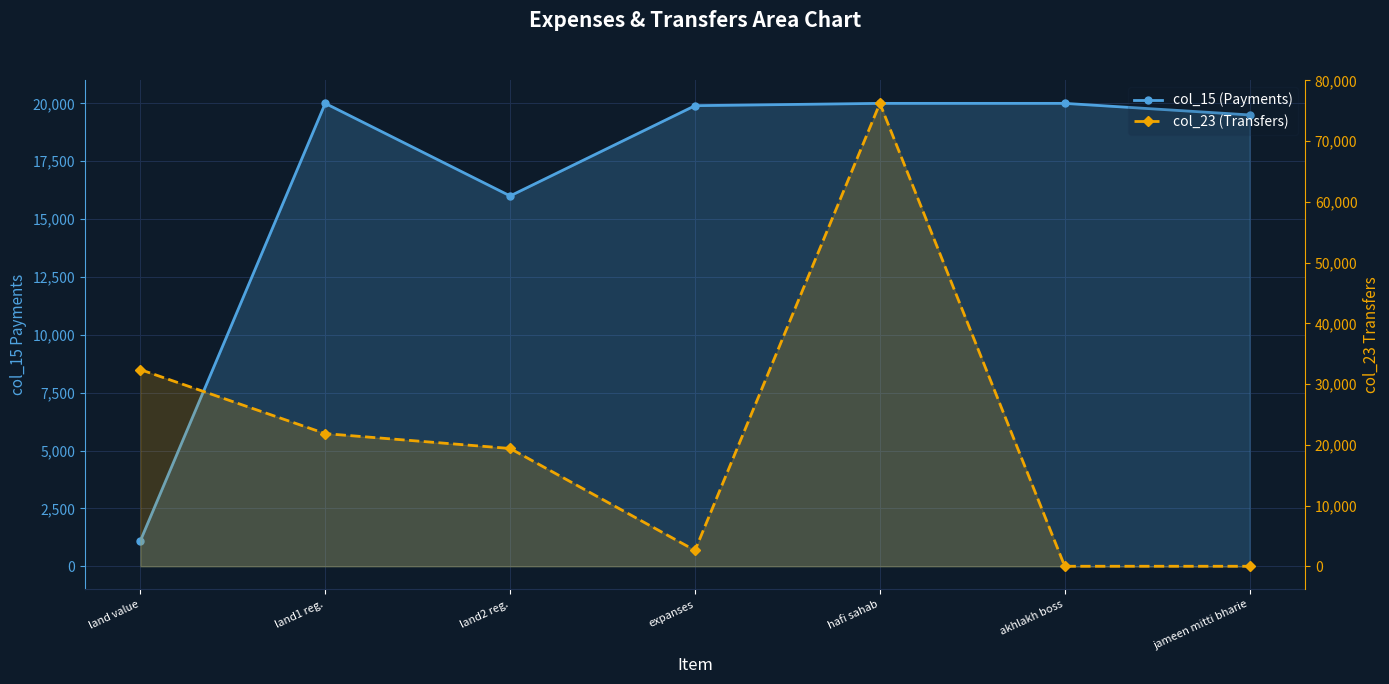

How many positive values does the col_23 (Transfers) series have?

5